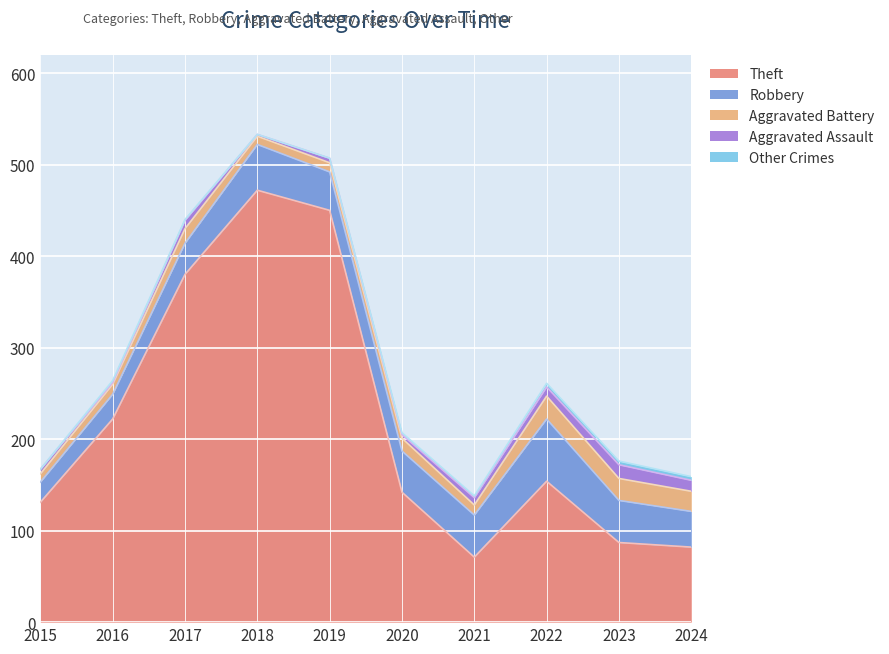

The value of Theft at 2020 is 55. True or false?

False